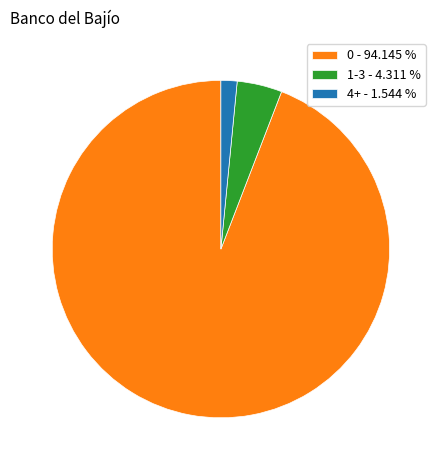

Which slice is the smallest?

4+ - 1.544 %